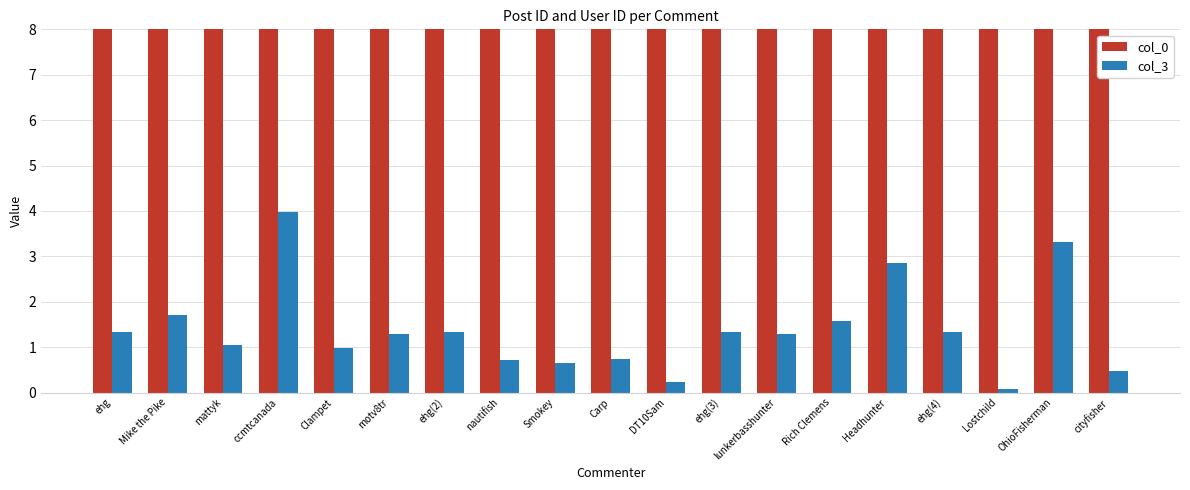

What is the sum of all col_3 values?

26.3